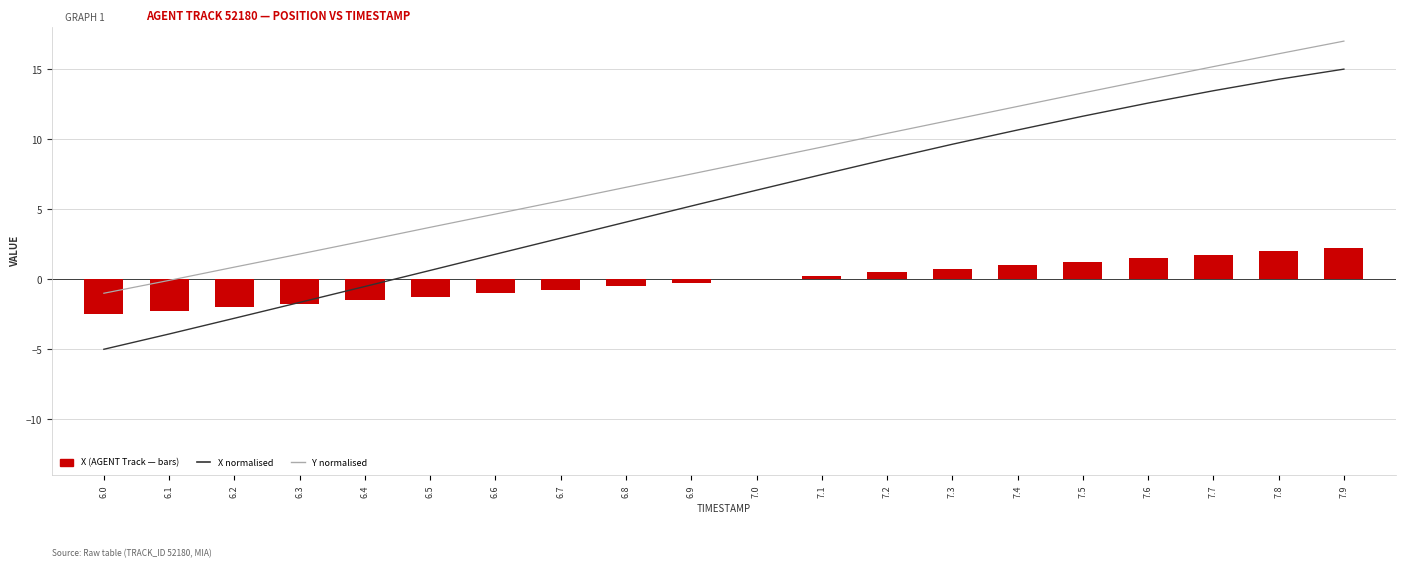

How many data points does each series have?

20